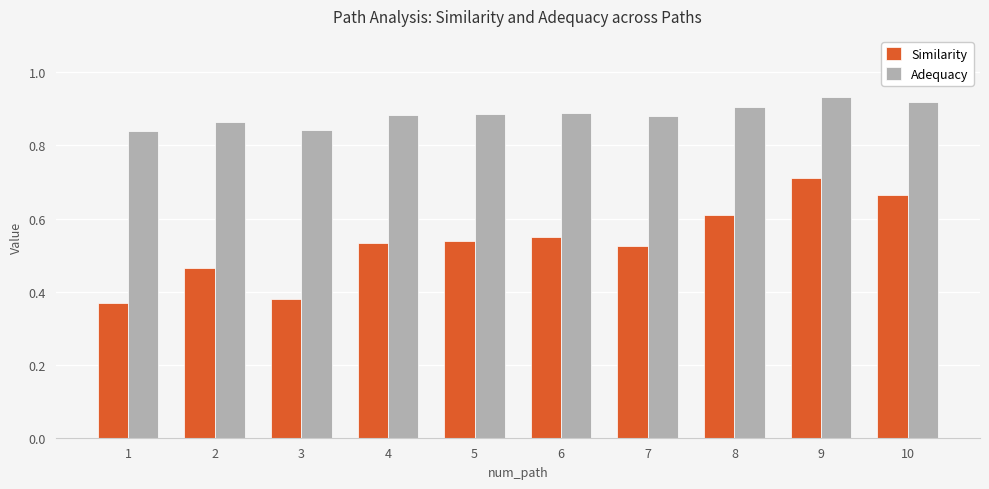

Which series has the largest range (max minus min)?

Similarity